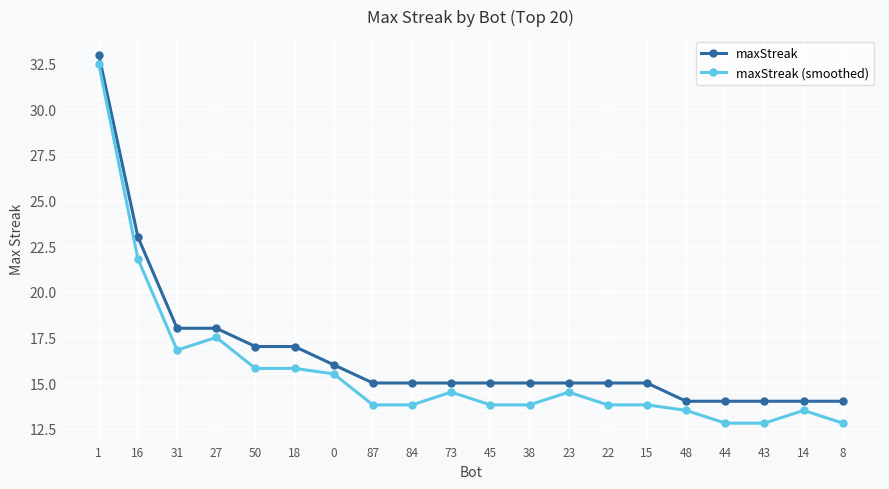

The maxStreak (smoothed) series shows 15.8 at 18. True or false?

True